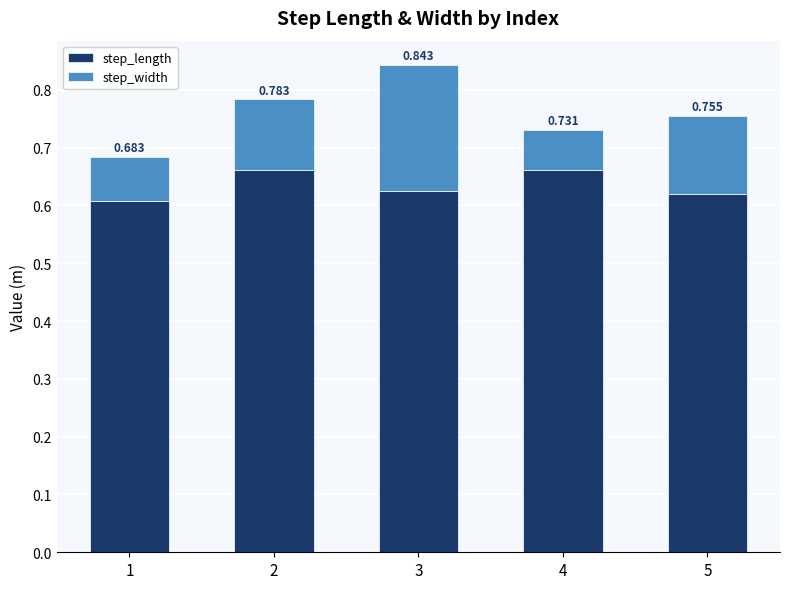

At 4, list the series in order from largest to smallest.

step_length, step_width